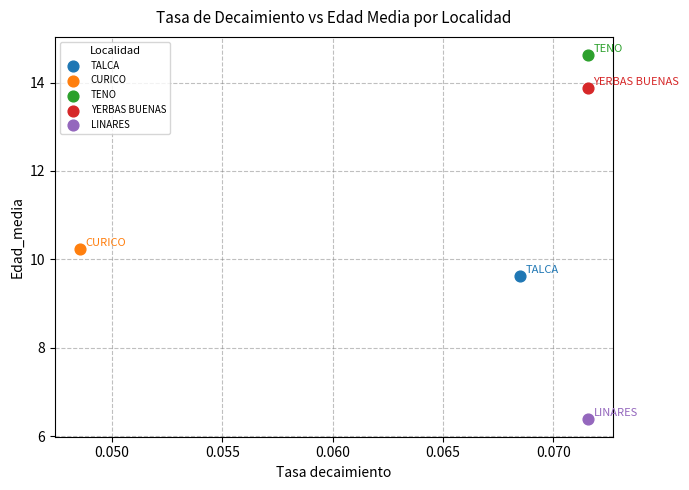

What are all the series names shown in the legend?

TALCA, CURICO, TENO, YERBAS BUENAS, LINARES